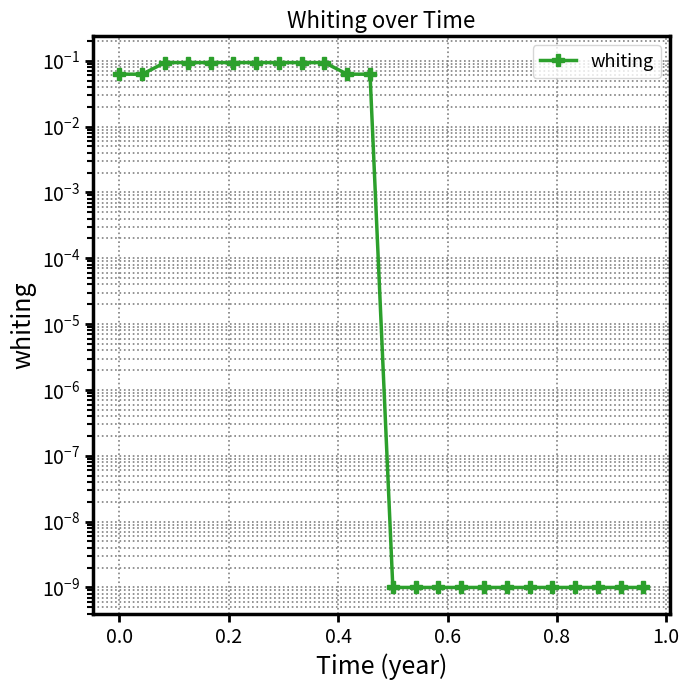

What is the sum of all values?

1.0